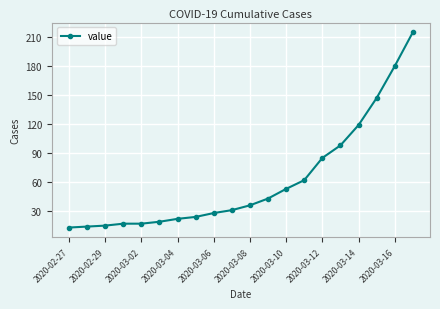

Does the chart have visible grid lines?

Yes